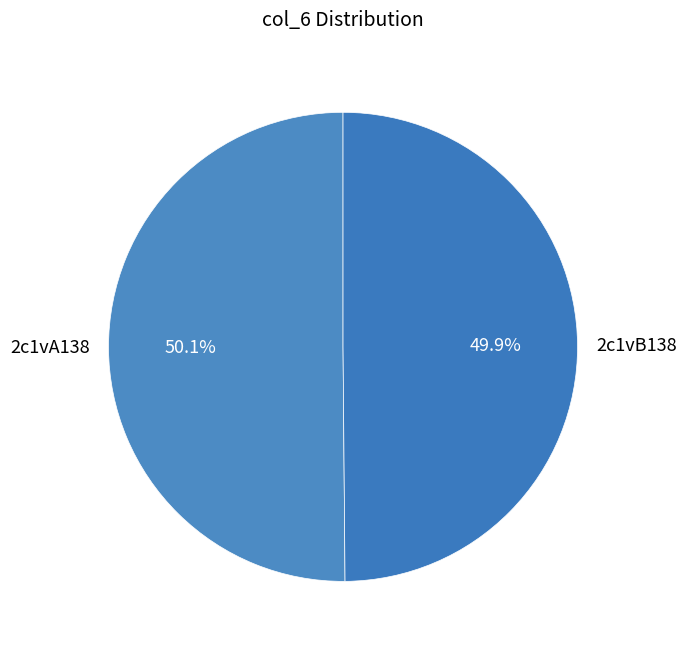

The 2c1vA138 slice represents 59% of the pie. True or false?

False